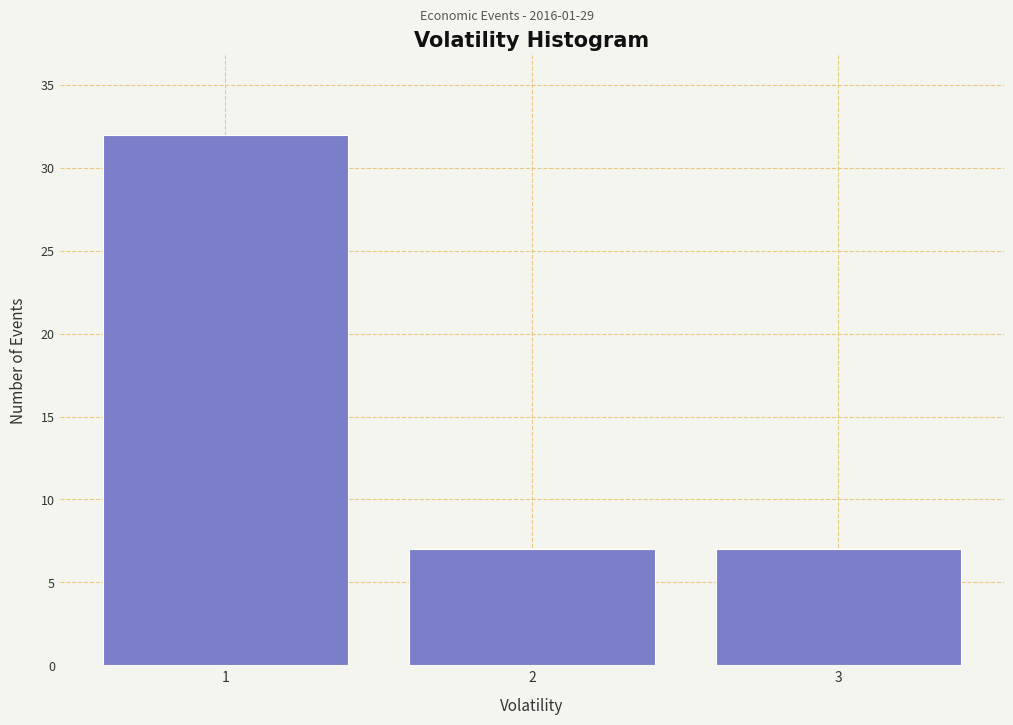

Reading left to right, list all the values displayed in this chart.

1=32	2=7	3=7